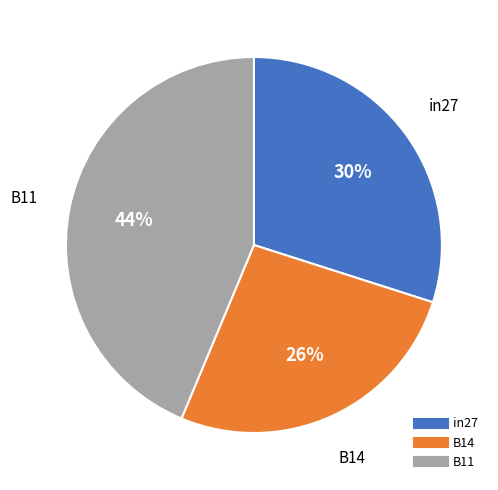

What is the largest slice in the pie chart?

B11